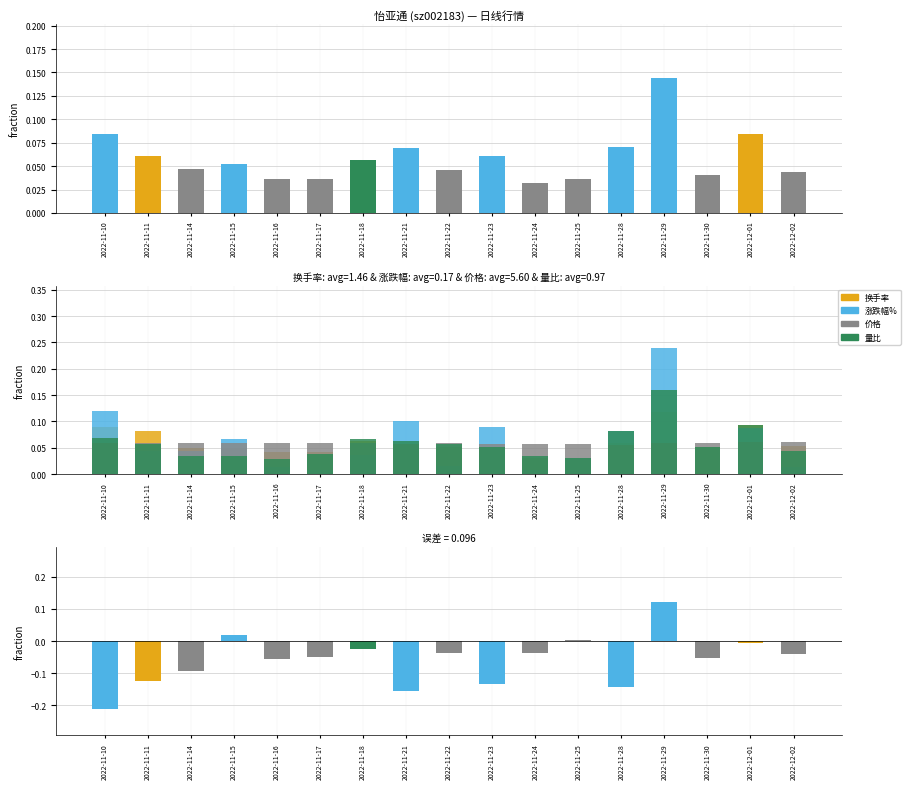

Rank the series by their maximum value, from highest to lowest.

涨跌幅%, 量比, 差值(涨跌幅%-换手率), 换手率, 价格